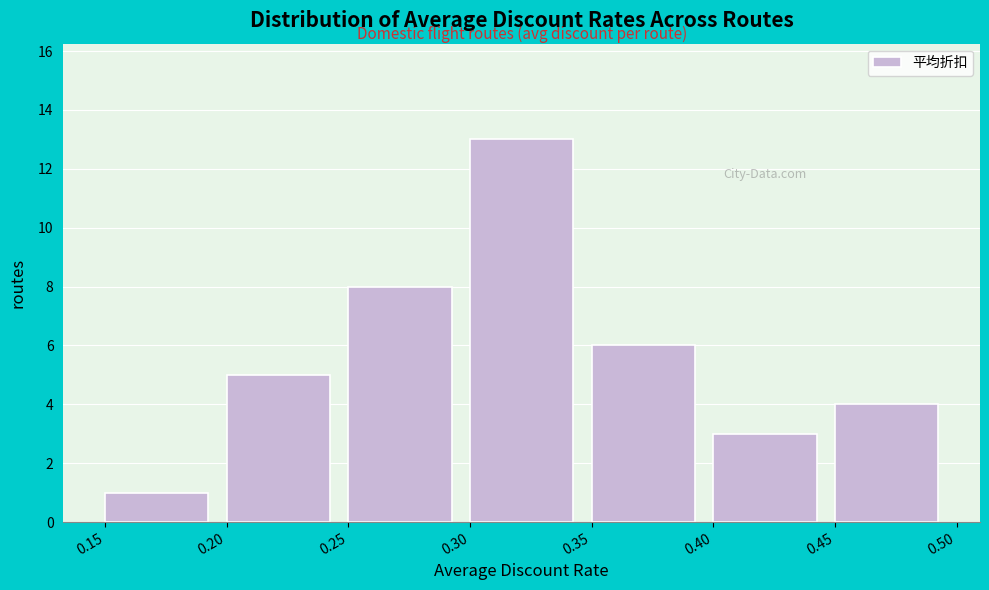

Reading left to right, list every bar in this chart as the range it spans on the x-axis followed by its height. The values are not printed on the chart, so give them approximately, as read against the axis.

0.15 to 0.20: 1
0.20 to 0.25: 5
0.25 to 0.30: 8
0.30 to 0.35: 13
0.35 to 0.40: 6
0.40 to 0.45: 3
0.45 to 0.50: 4